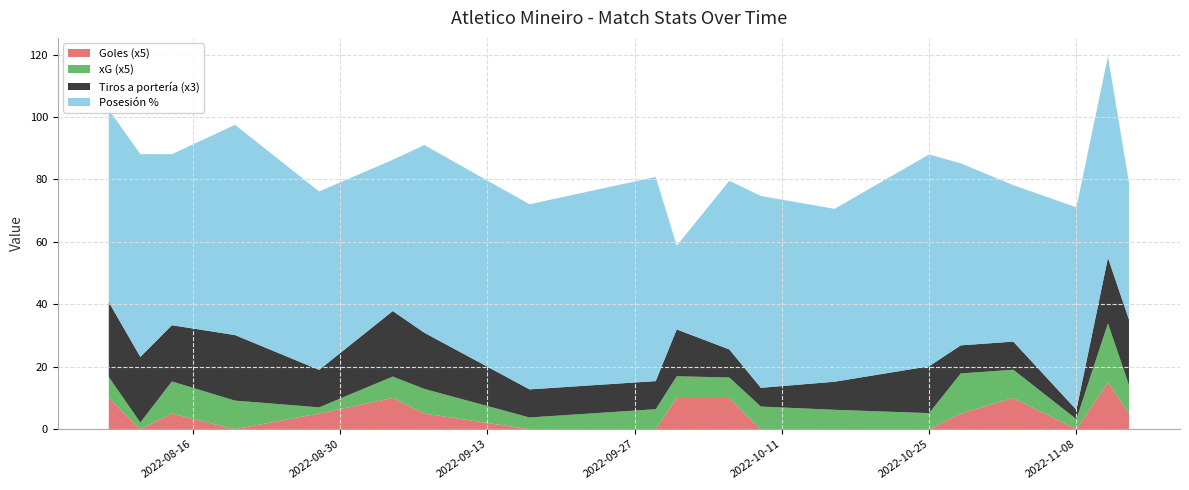

Reading left to right, extract all data points from this chart.

Posesion %: 2022-08-08=61.6	2022-08-11=65.0	2022-08-14=54.8	2022-08-20=67.3	2022-08-28=57.2	2022-09-04=48.4	2022-09-07=60.1	2022-09-17=59.3	2022-09-29=65.4	2022-10-01=26.8	2022-10-06=54.0	2022-10-09=61.5	2022-10-16=55.4	2022-10-25=67.8	2022-10-28=58.3	2022-11-02=50.1	2022-11-08=64.9	2022-11-11=64.5	2022-11-13=43.9
Tiros a porteria: 2022-08-08=8.0	2022-08-11=7.0	2022-08-14=6.0	2022-08-20=7.0	2022-08-28=4.0	2022-09-04=7.0	2022-09-07=6.0	2022-09-17=3.0	2022-09-29=3.0	2022-10-01=5.0	2022-10-06=3.0	2022-10-09=2.0	2022-10-16=3.0	2022-10-25=5.0	2022-10-28=3.0	2022-11-02=3.0	2022-11-08=1.0	2022-11-11=7.0	2022-11-13=7.0
xG: 2022-08-08=1.3	2022-08-11=0.4	2022-08-14=2.1	2022-08-20=1.8	2022-08-28=0.4	2022-09-04=1.4	2022-09-07=1.6	2022-09-17=0.8	2022-09-29=1.3	2022-10-01=1.4	2022-10-06=1.3	2022-10-09=1.4	2022-10-16=1.2	2022-10-25=1.0	2022-10-28=2.6	2022-11-02=1.8	2022-11-08=0.6	2022-11-11=3.8	2022-11-13=1.8
Goles: 2022-08-08=2.0	2022-08-11=0.0	2022-08-14=1.0	2022-08-20=0.0	2022-08-28=1.0	2022-09-04=2.0	2022-09-07=1.0	2022-09-17=0.0	2022-09-29=0.0	2022-10-01=2.0	2022-10-06=2.0	2022-10-09=0.0	2022-10-16=0.0	2022-10-25=0.0	2022-10-28=1.0	2022-11-02=2.0	2022-11-08=0.0	2022-11-11=3.0	2022-11-13=1.0